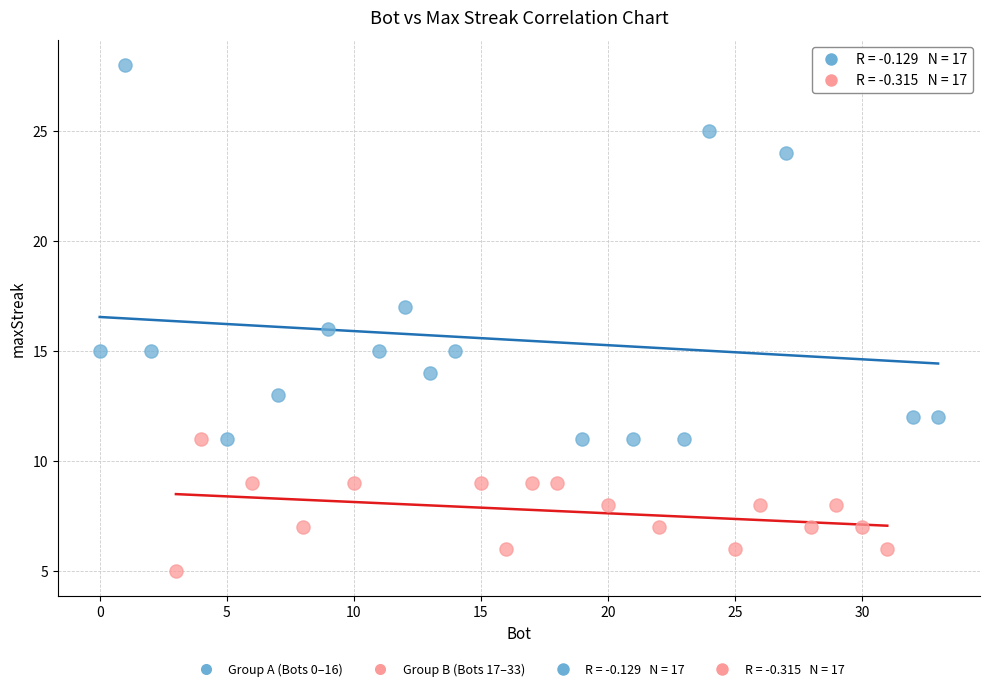

Which series has the widest spread of Y values?

Group A (Bots 0–16)